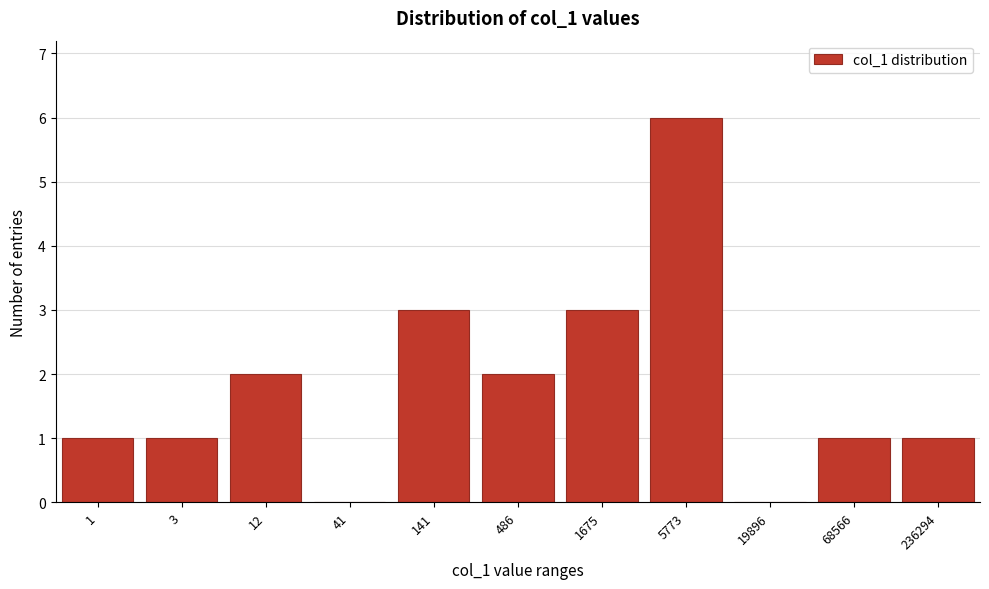

Reading left to right, extract all data points from this chart.

1=1	3=1	12=2	41=0	141=3	486=2	1675=3	5773=6	19896=0	68566=1	236294=1